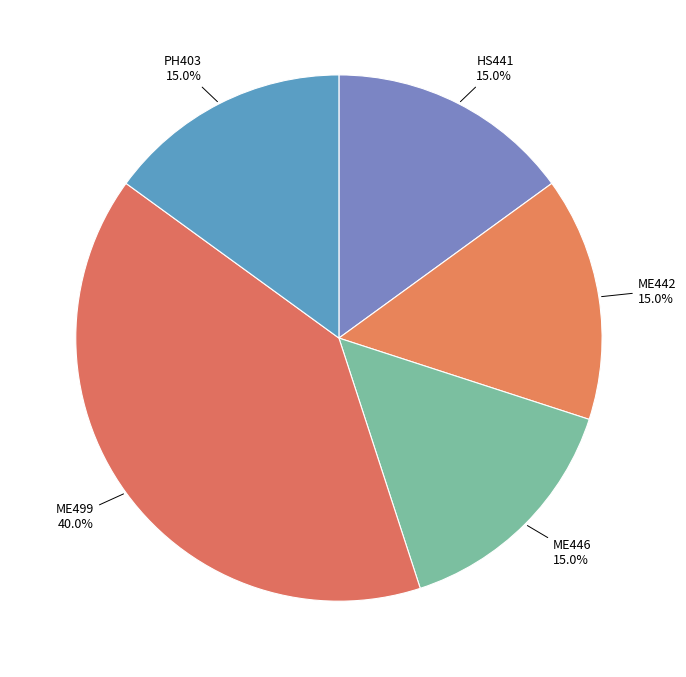

Do ME442 and ME446 together represent more than half of the pie?

No